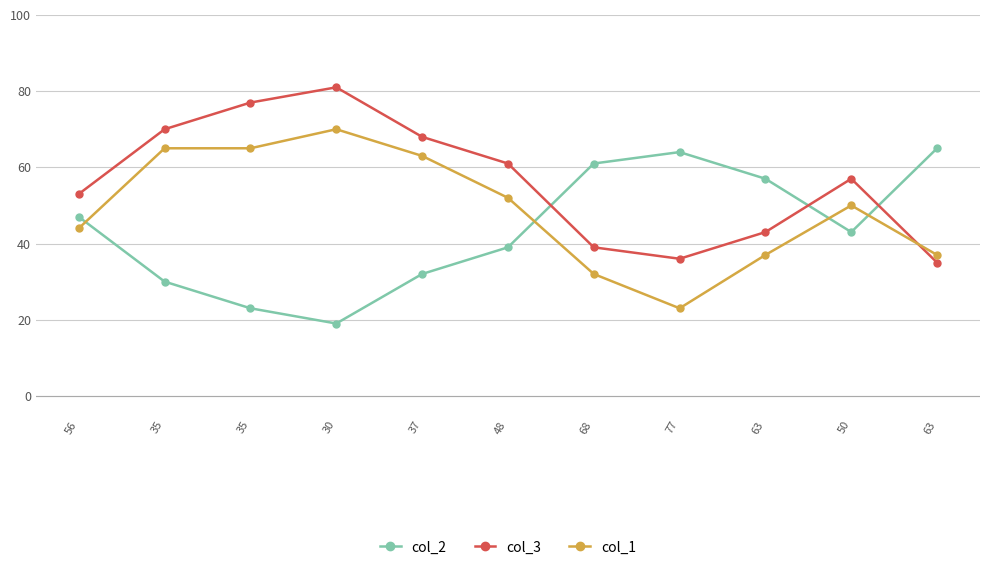

True or false: col_1 and col_2 intersect in this chart.

True